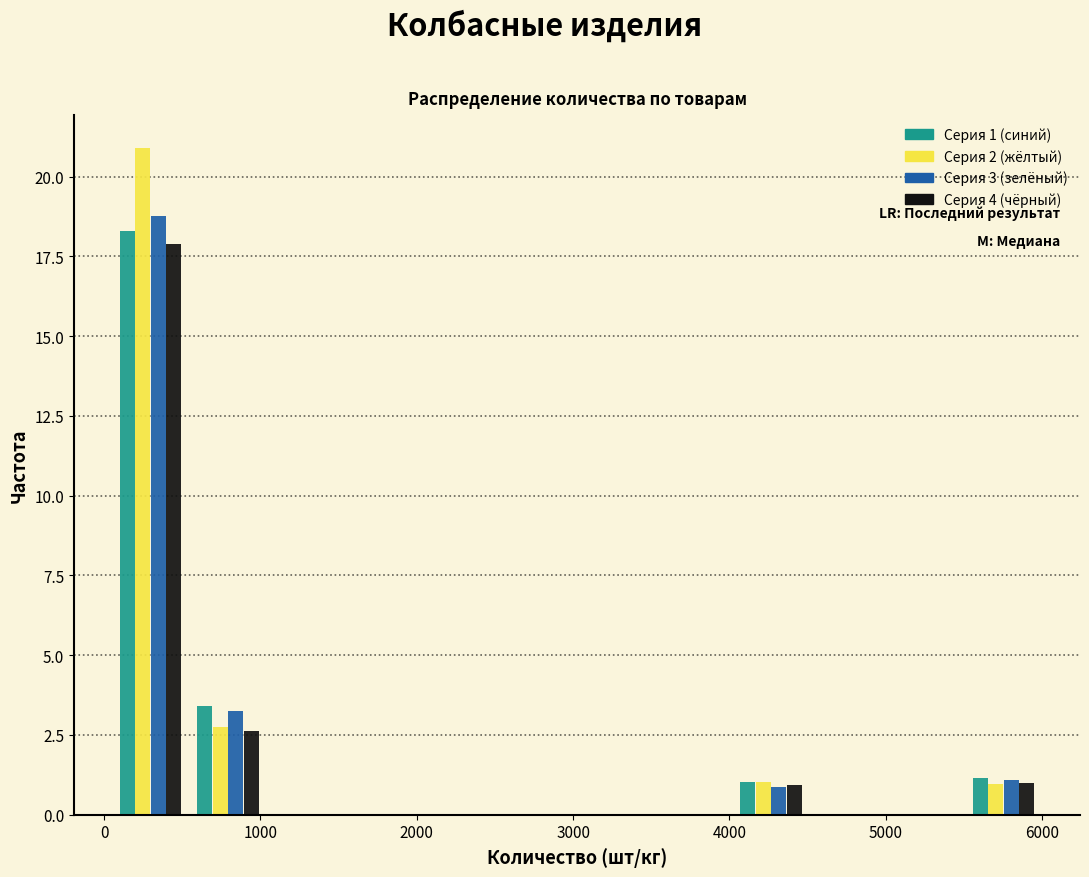

In the Серия 3 (зелёный) series, which range on the x-axis has the tallest bar?

100 to 500